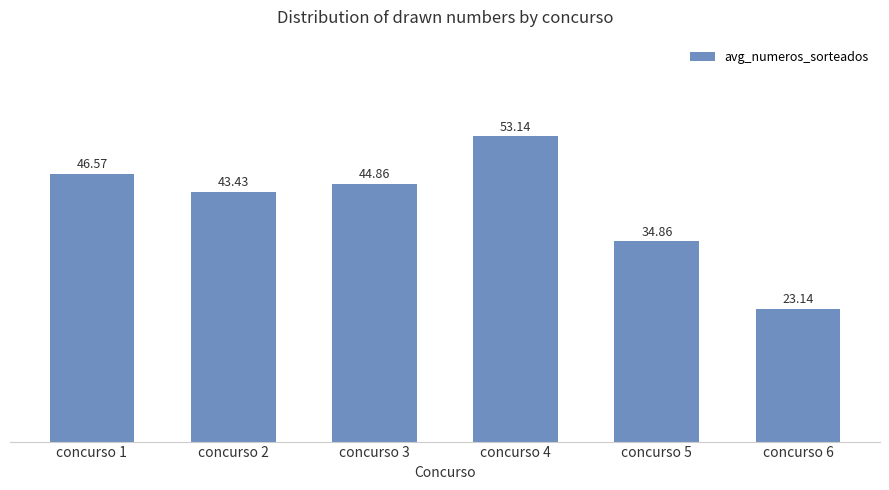

Reading left to right, what are all the values shown in this chart?

concurso 1=46.6	concurso 2=43.4	concurso 3=44.9	concurso 4=53.1	concurso 5=34.9	concurso 6=23.1